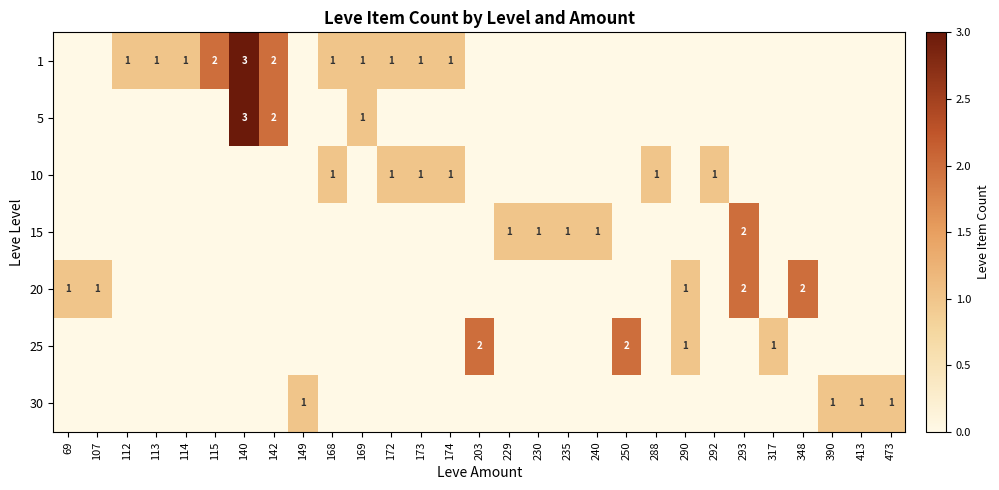

Is the value of 5 at 107 greater than the value of 1 at 413?

No